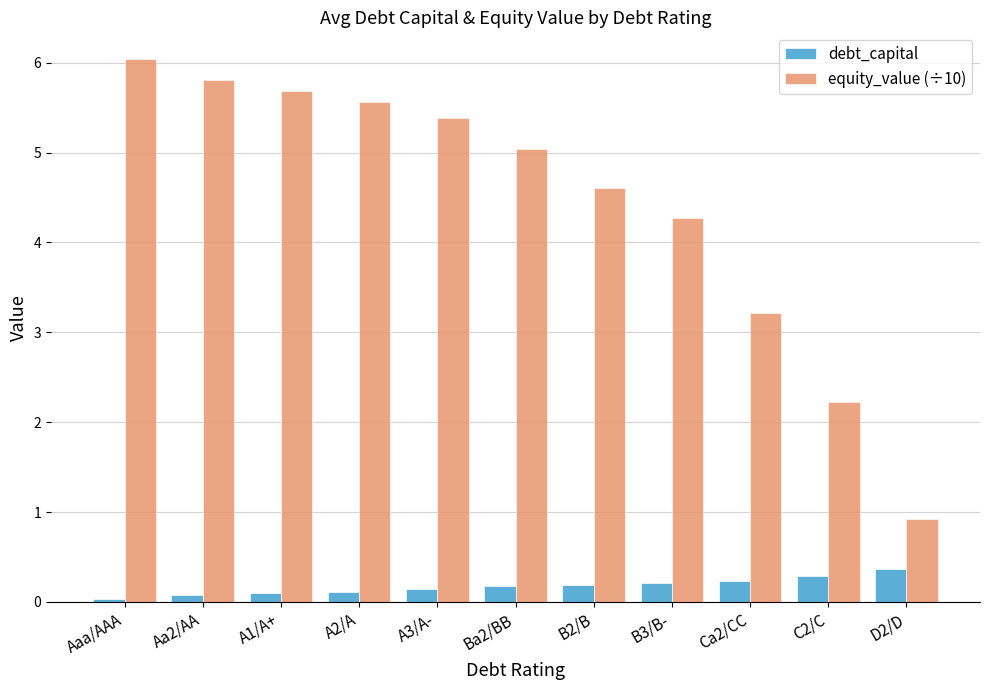

Rank the series by their average value, from lowest to highest.

debt_capital, equity_value (÷10)